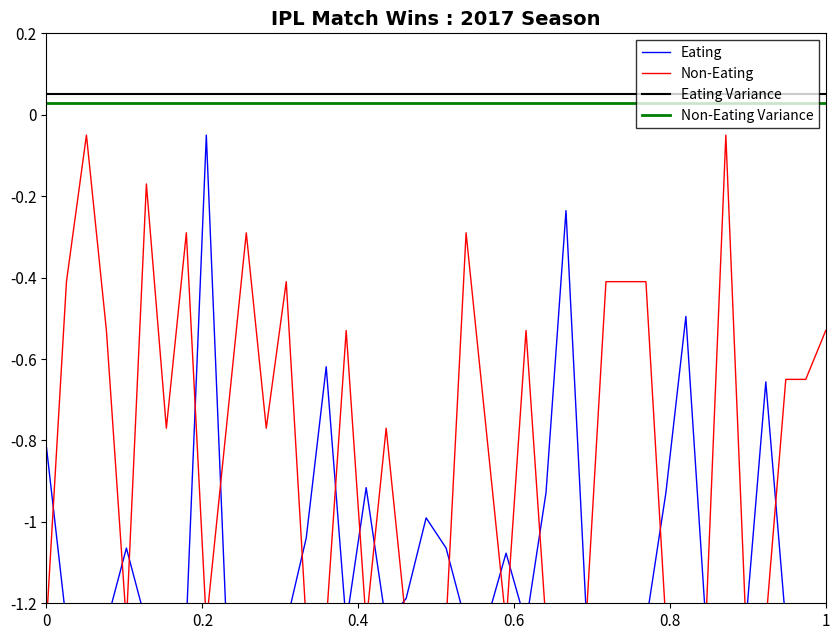

Which series has the largest total across all categories?

Eating Variance